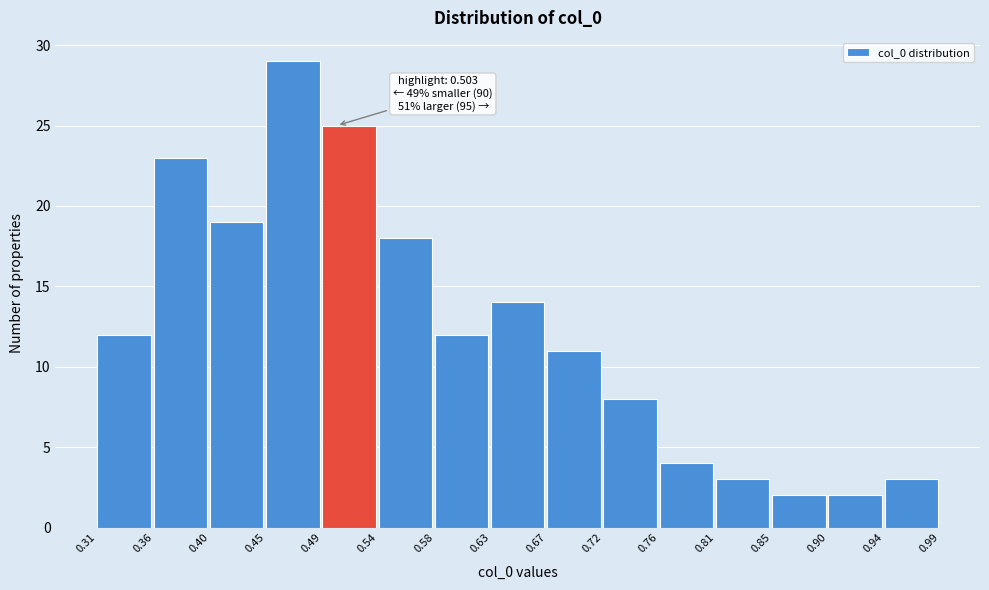

Which range on the x-axis has the tallest bar?

0.45 to 0.49